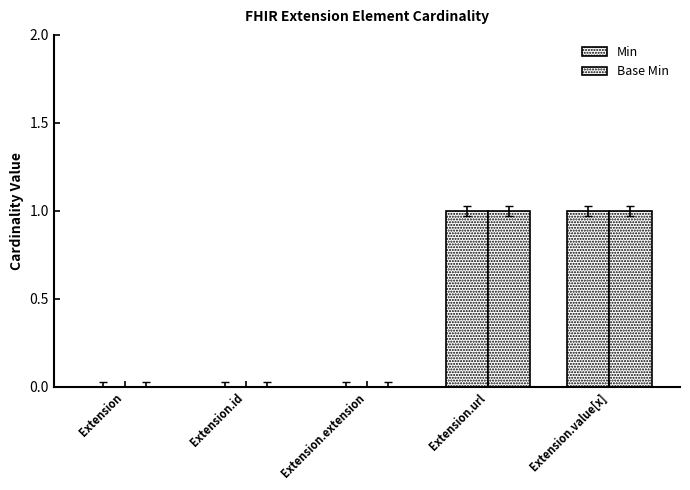

List the series in order of their peak value, highest first.

Min, Base Min